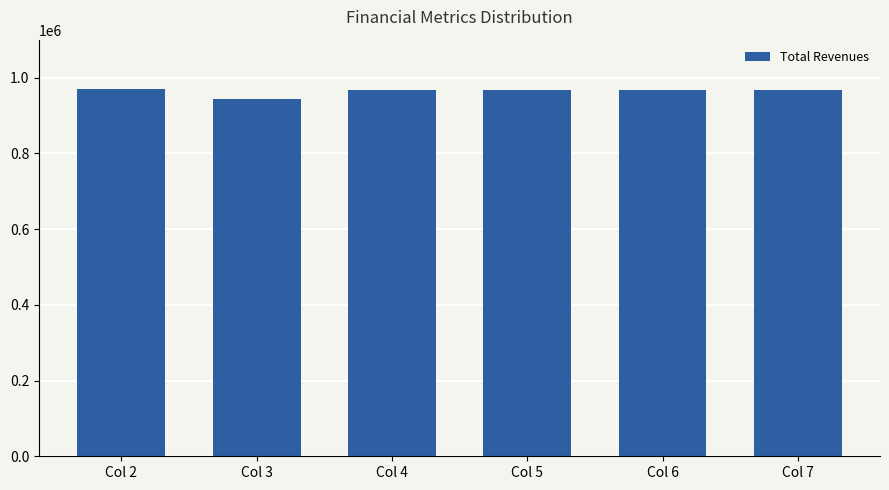

What is the greatest value displayed?

969219.1